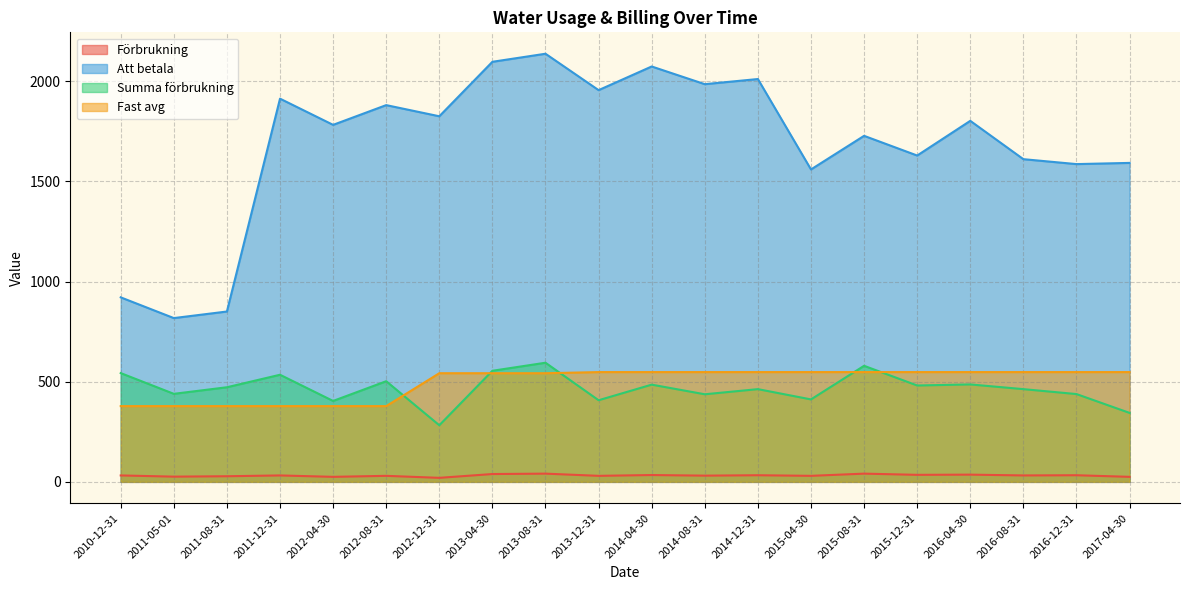

True or false: Förbrukning has more than 1 points higher than both neighbors.

True